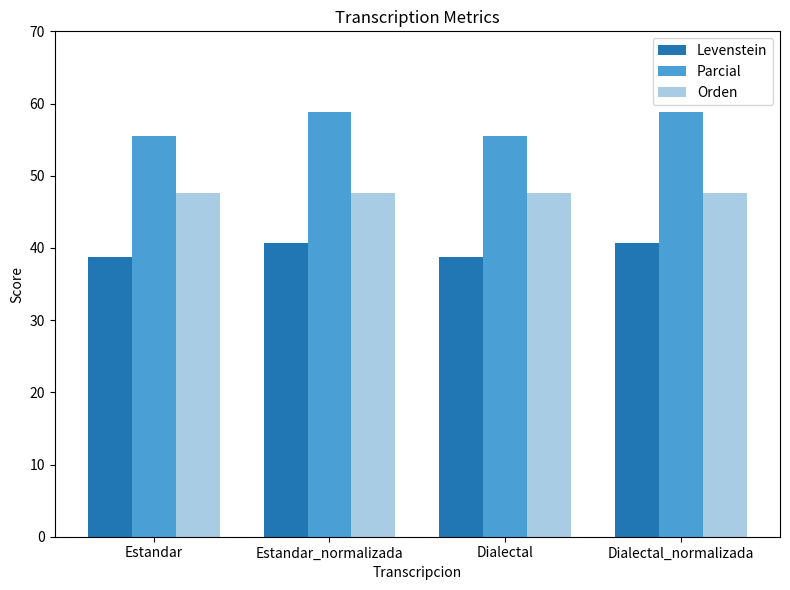

What is the label of the 2nd bar from the right?

Dialectal